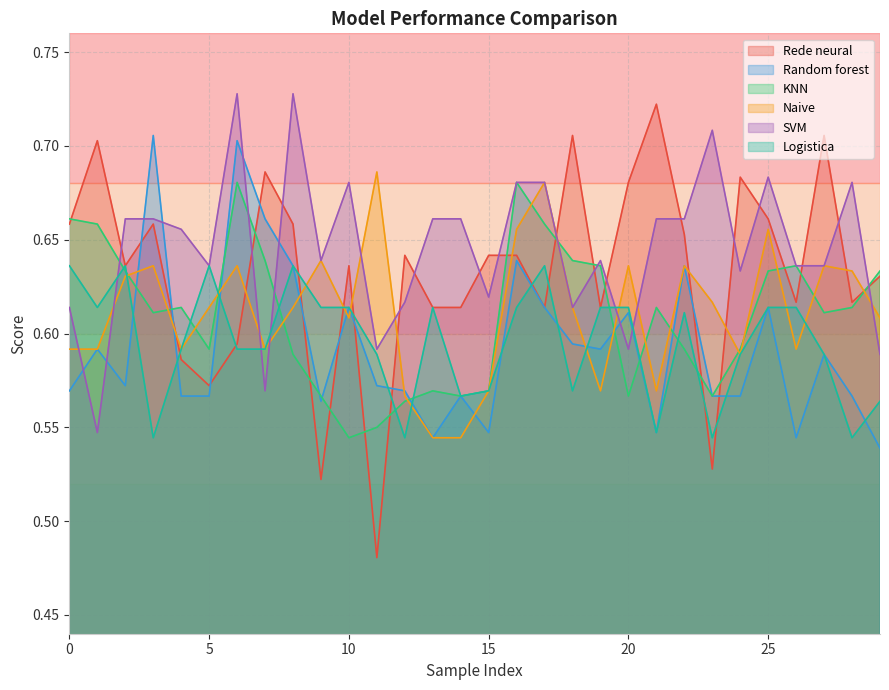

In Rede neural, how many points are higher than both neighbors (excluding endpoints)?

9